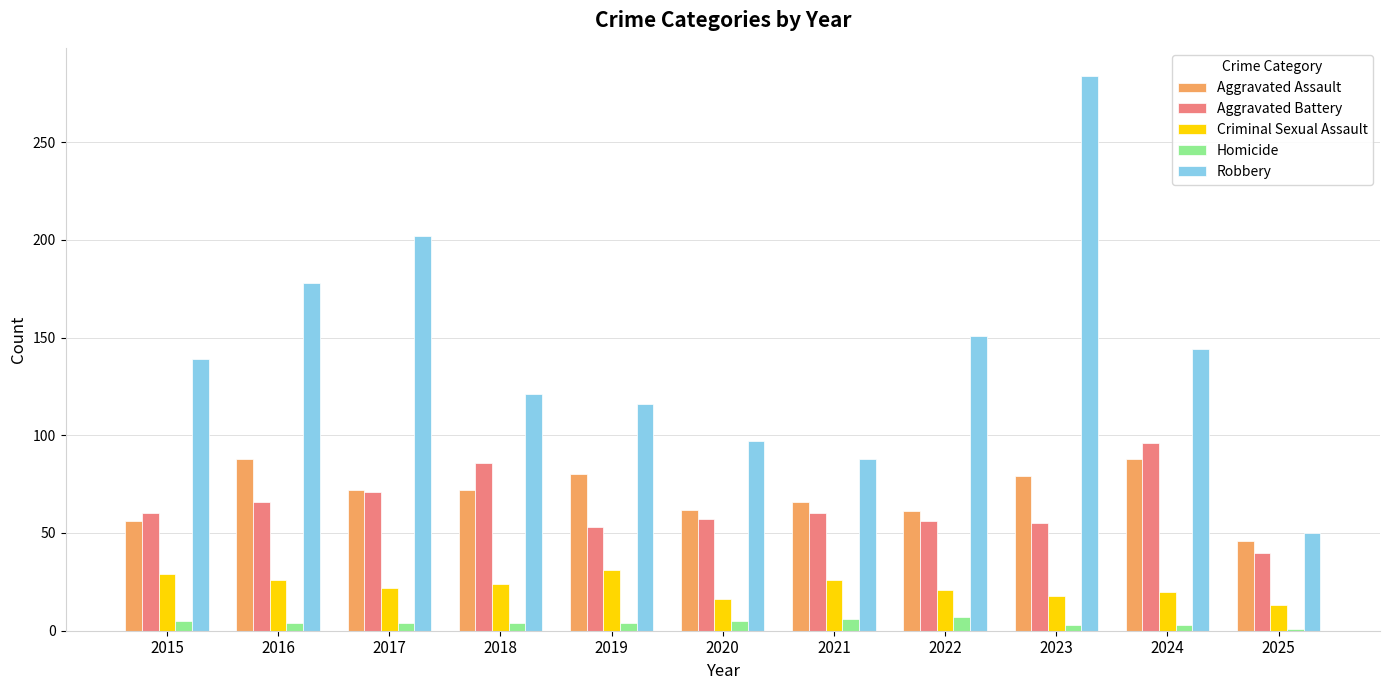

How many series are shown in this chart?

5